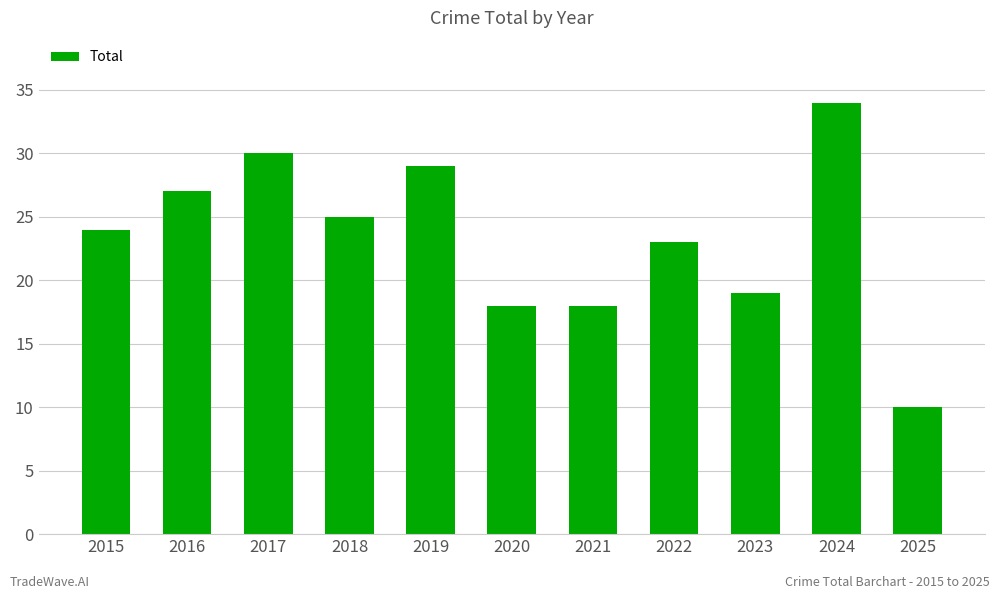

What is the value of the 10th bar from the left?

34